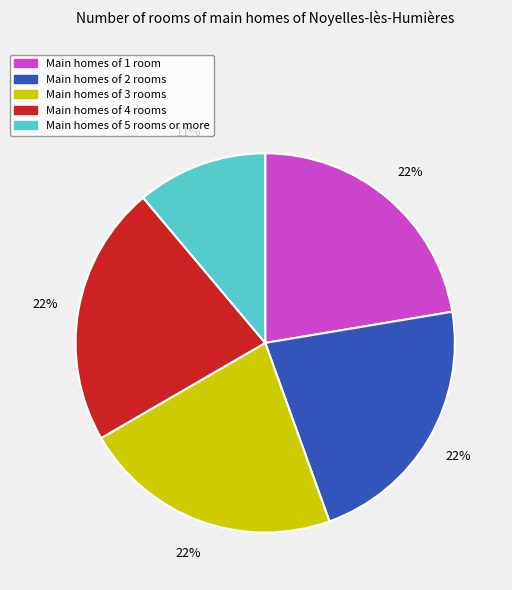

Approximately how many times larger is the value at Main homes of 5 rooms or more compared to Main homes of 3 rooms?

0.5